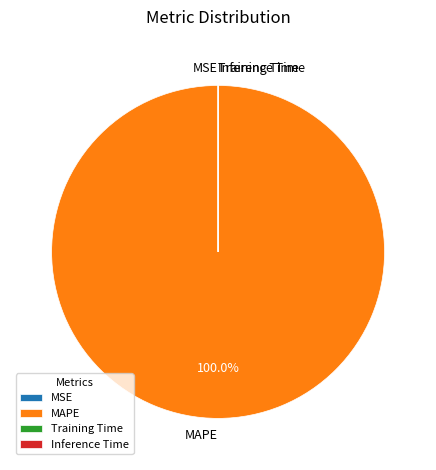

Which slice is the largest?

MAPE